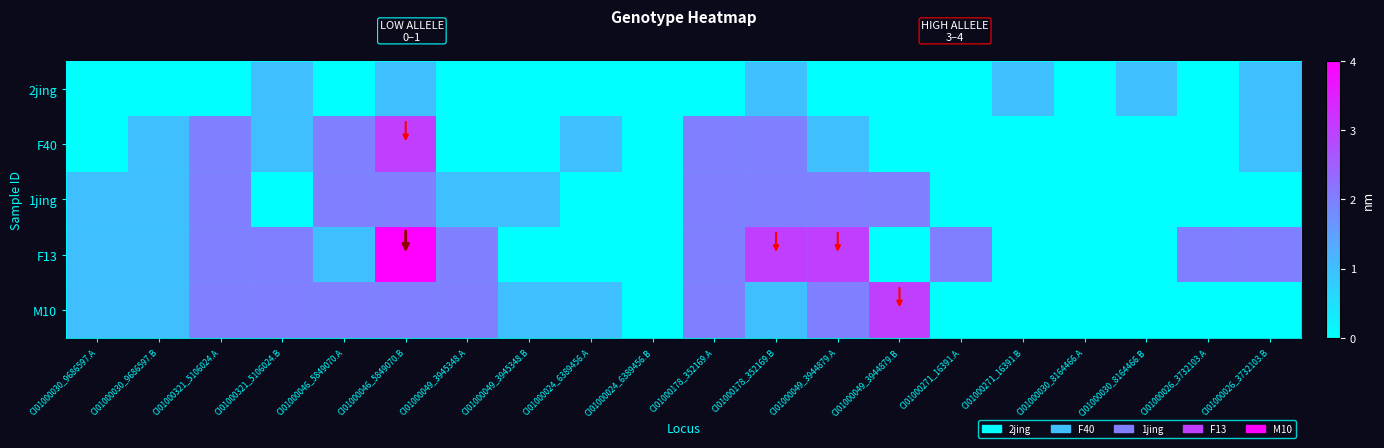

Rank the series by their maximum value, from highest to lowest.

F13, F40, M10, 1jing, 2jing